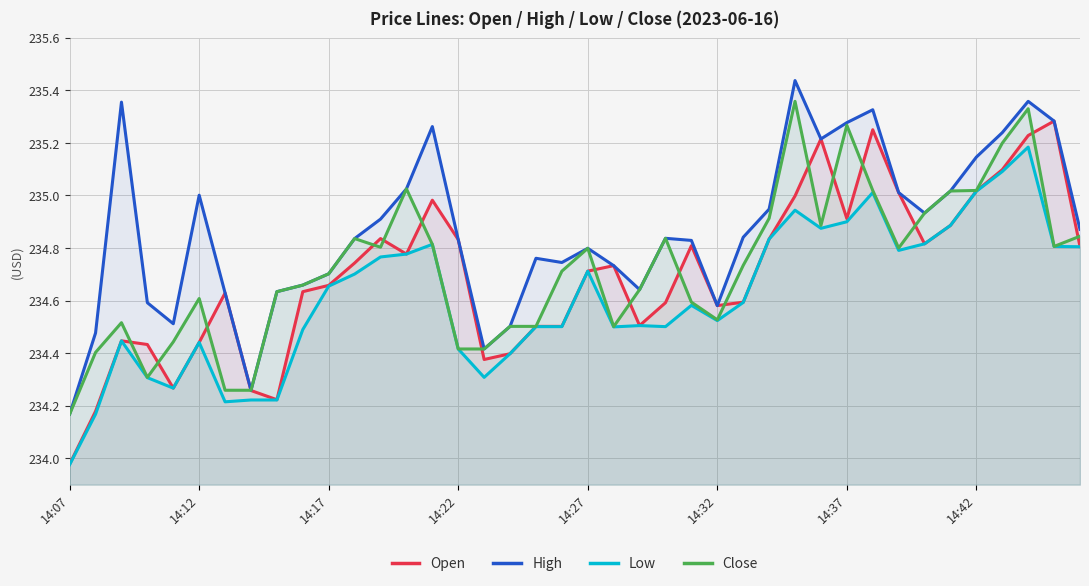

What is the maximum value for High?

235.4